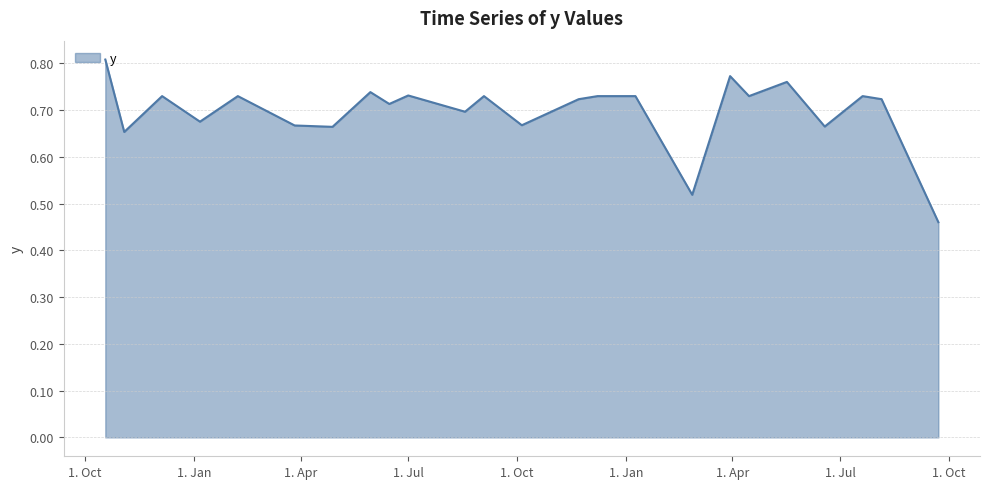

What is the difference between the maximum and minimum values?

0.3